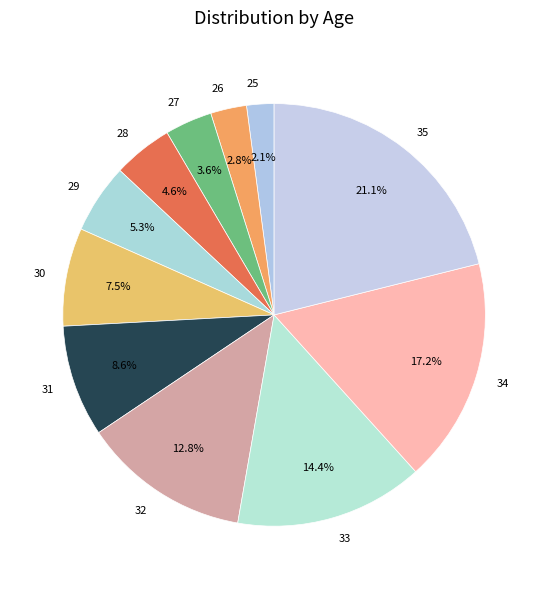

To the nearest percent, what is the average slice percentage?

9%